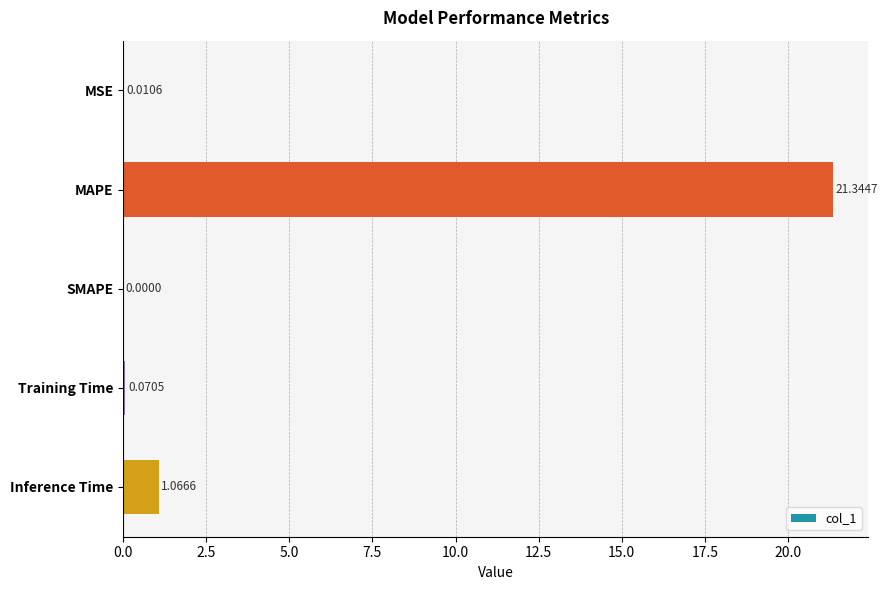

What is the average value?

4.5